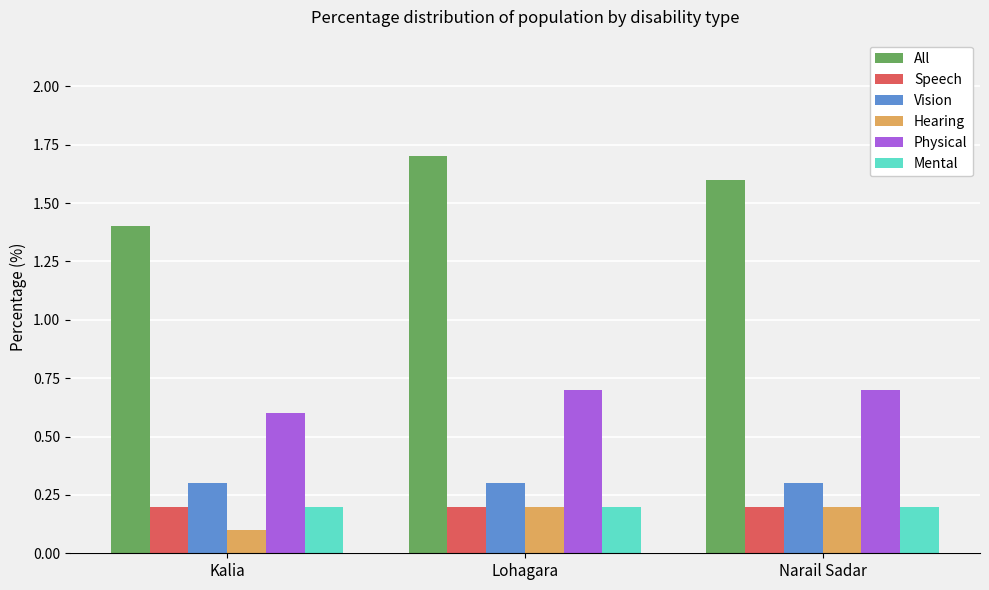

Is the value of Physical at Kalia greater than the value of Speech at Kalia?

Yes